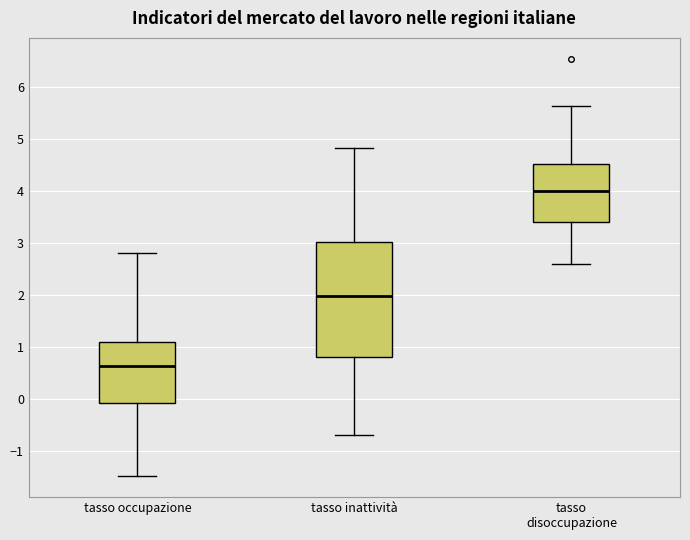

Reading left to right, read every box against the y-axis: the position of its median line, the range the box covers, and the ends of its whiskers. The values are not printed on the chart, so give them approximately, as read against the axis.

tasso occupazione: median 0.7, box -0.1 to 1.1, whiskers -1.5 to 2.8
tasso inattività: median 2.0, box 0.8 to 3.0, whiskers -0.7 to 4.8
tasso disoccupazione: median 4.0, box 3.4 to 4.5, whiskers 2.6 to 5.7